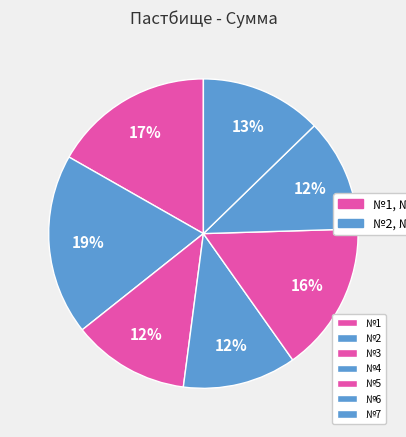

Which slice is the smallest?

№6